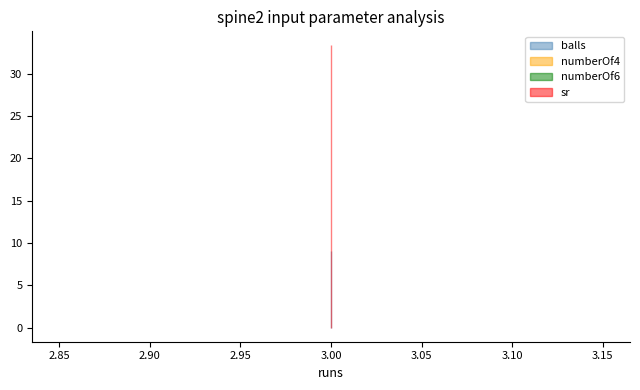

What is the spread (max minus min) of values at 3?

33.3